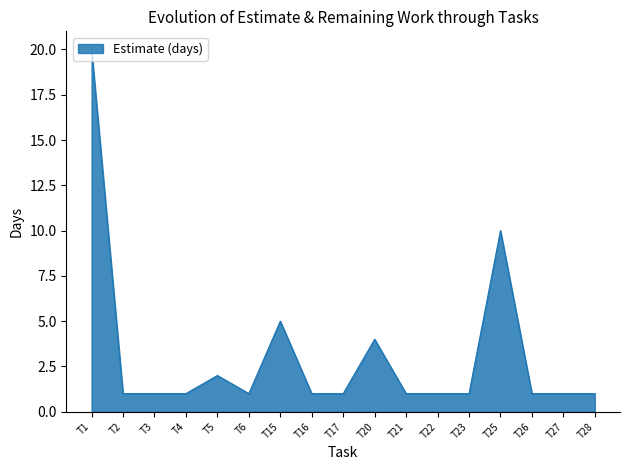

How many lines are shown in the chart?

1